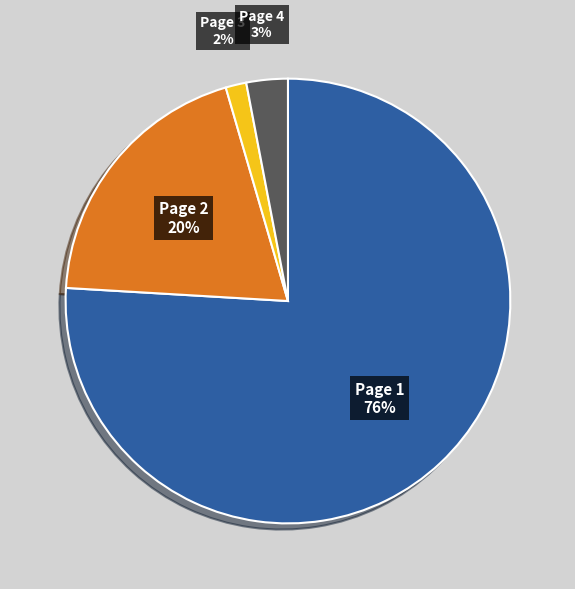

Between Page 1 and Page 3, which is larger?

Page 1